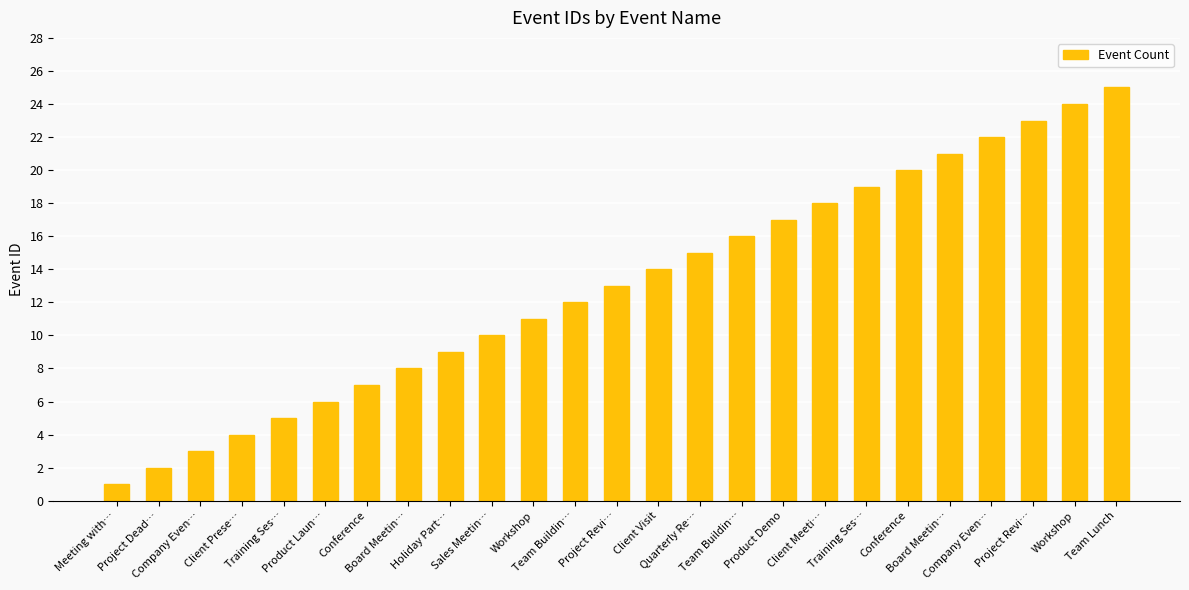

What is the ratio of the value at Sales Meetin… to the value at Company Even…?

3.3